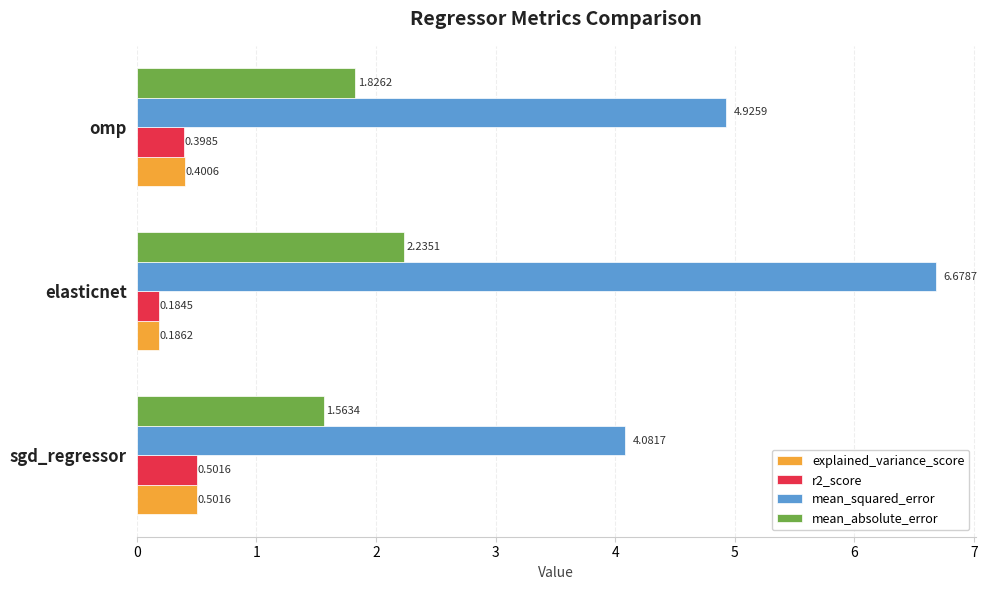

At how many categories does at least one series exceed 3?

3